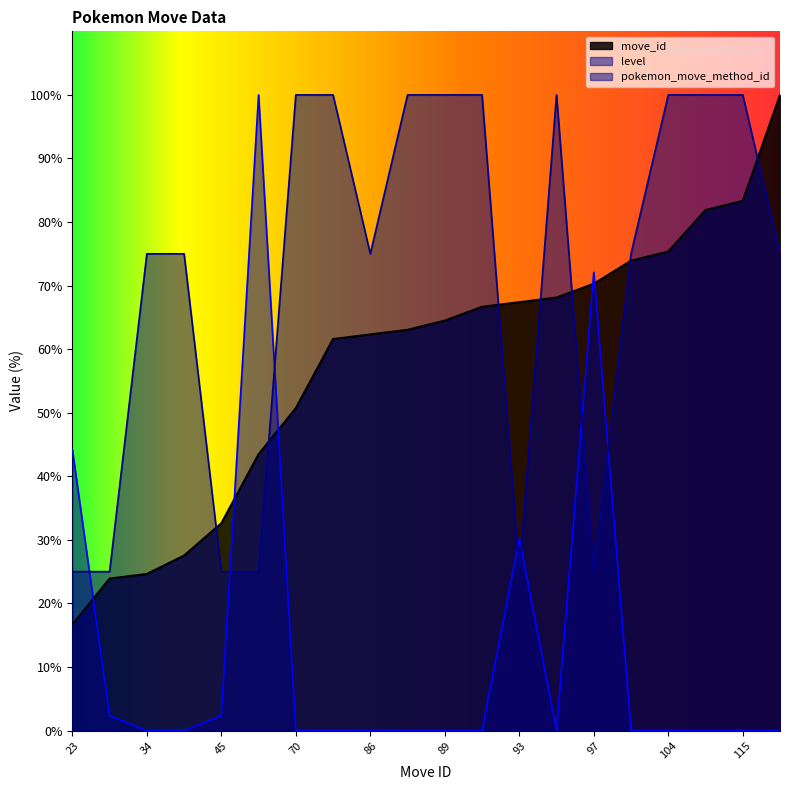

Which series has the largest range (max minus min)?

level